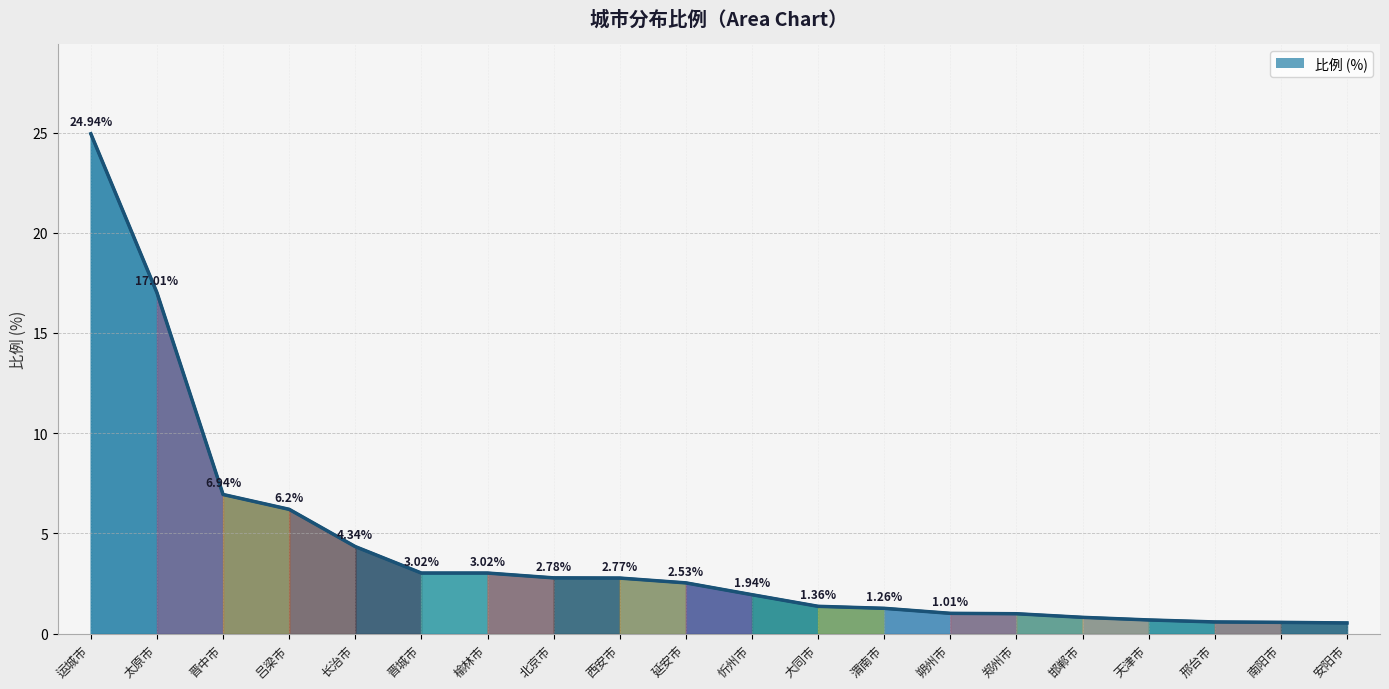

How many lines are shown in the chart?

1